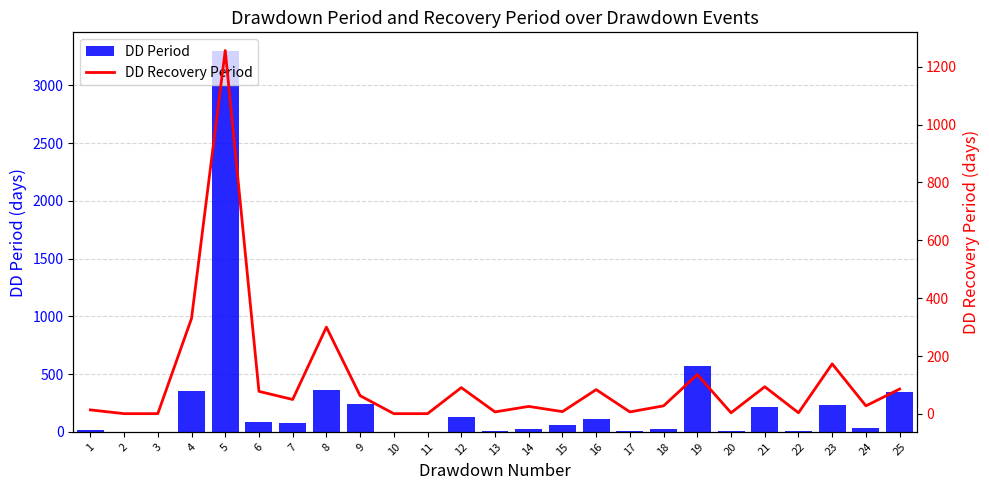

How many data points in DD Recovery Period are less than 28?

11